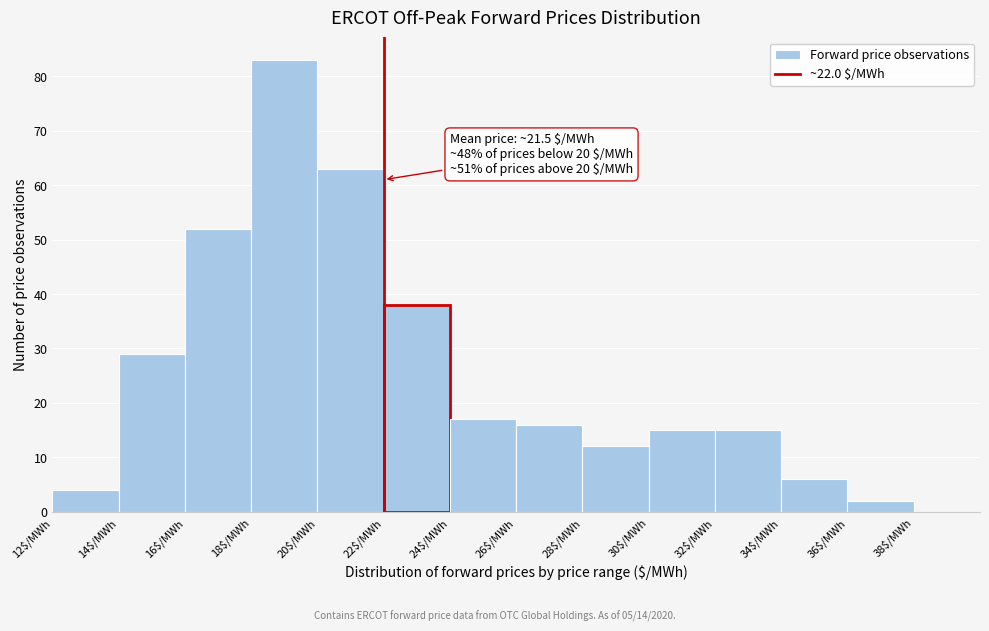

Over which range of the x-axis is the bar tallest?

18 to 20